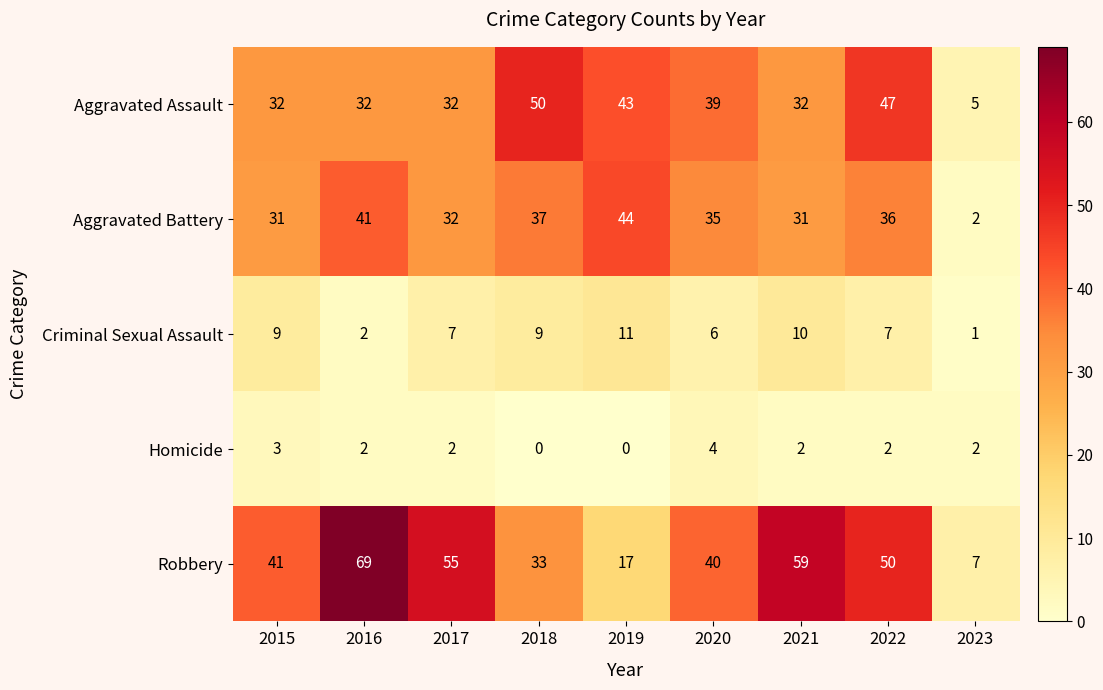

Where is Criminal Sexual Assault nearest to the value 6?

2020